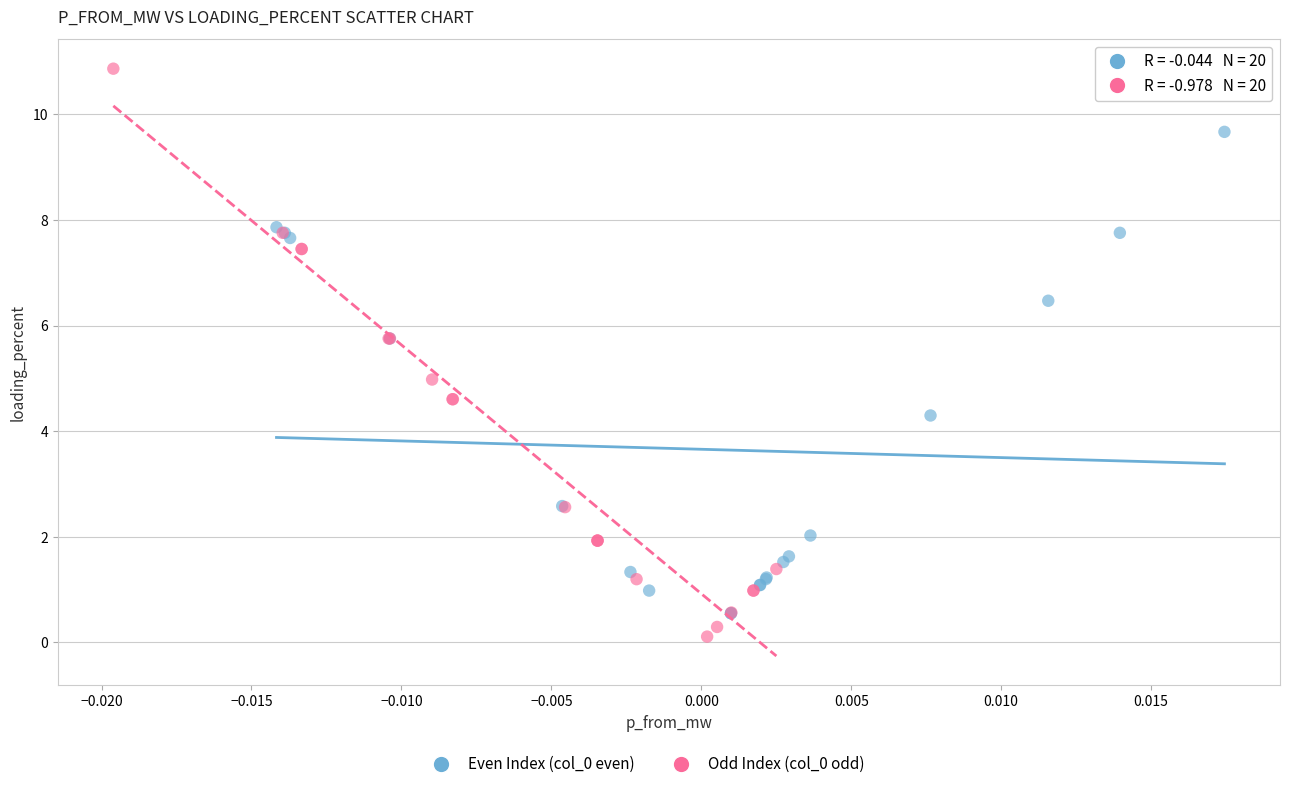

Which series contains the highest Y value?

Odd Index (col_0 odd)